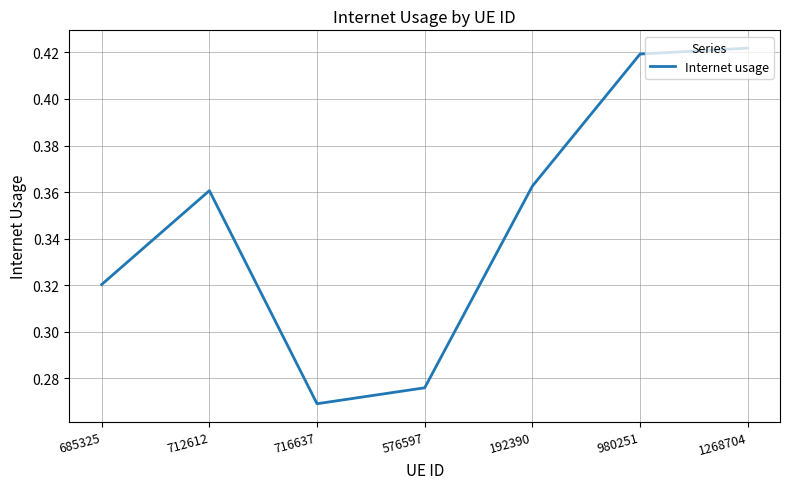

Rank the categories by value from lowest to highest.

716637, 576597, 685325, 712612, 192390, 980251, 1268704